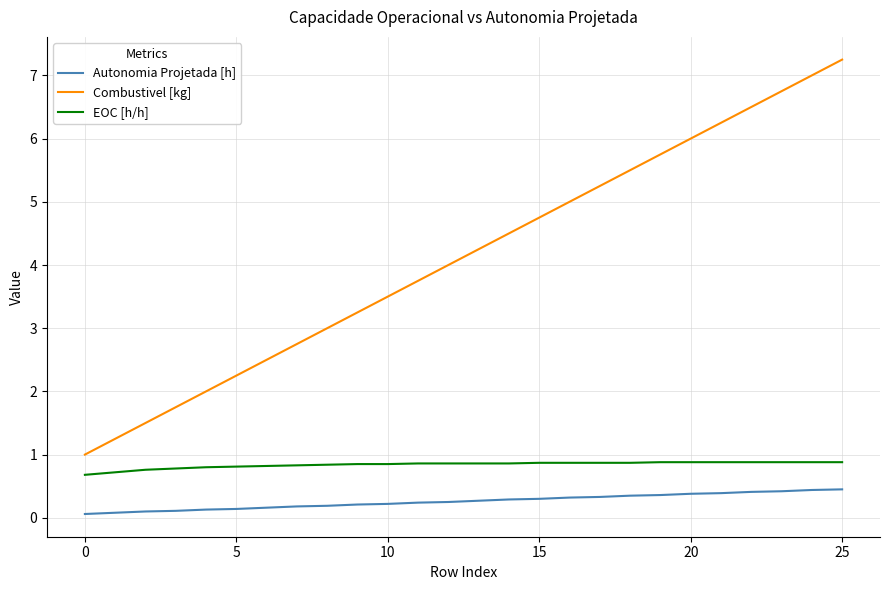

What is the average value of the Autonomia Projetada [h] series?

0.3